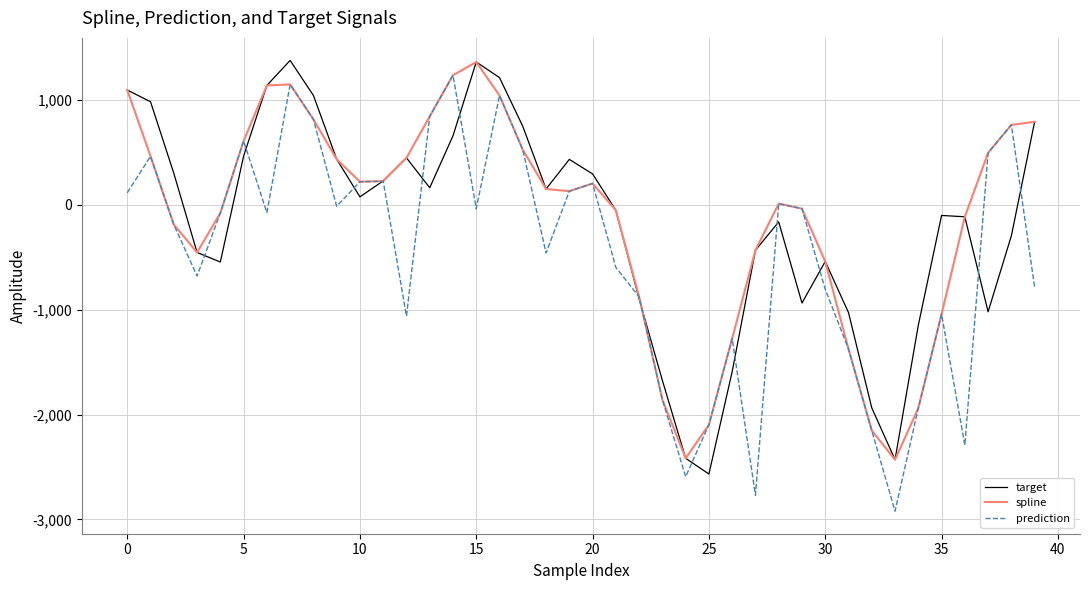

What is the maximum value for target?

1377.1